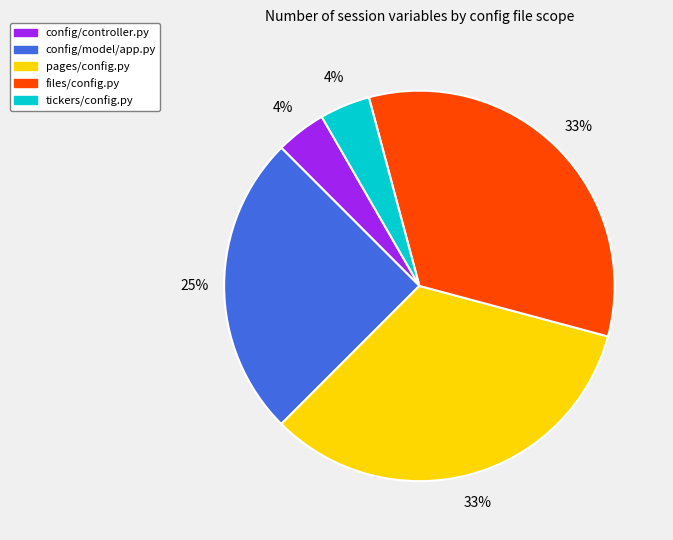

Which has a higher value, pages/config.py or tickers/config.py?

pages/config.py